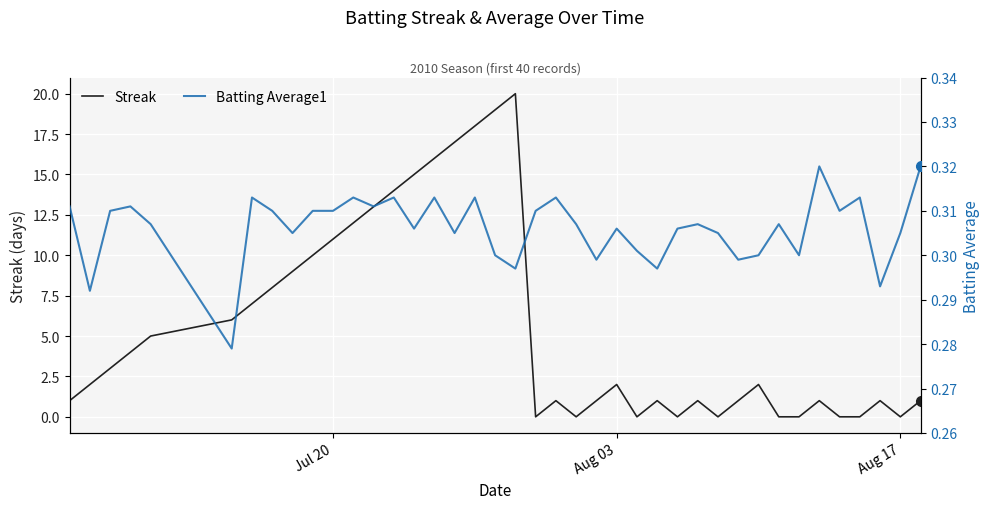

What is the highest value of the Streak series?

20